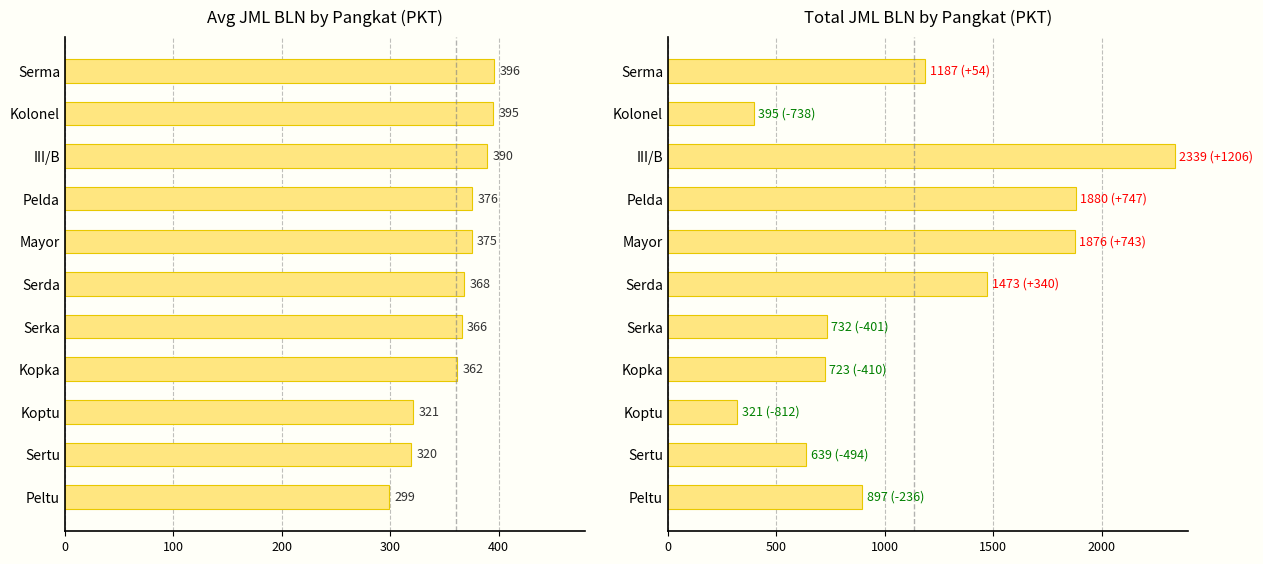

How many groups of bars are there?

11